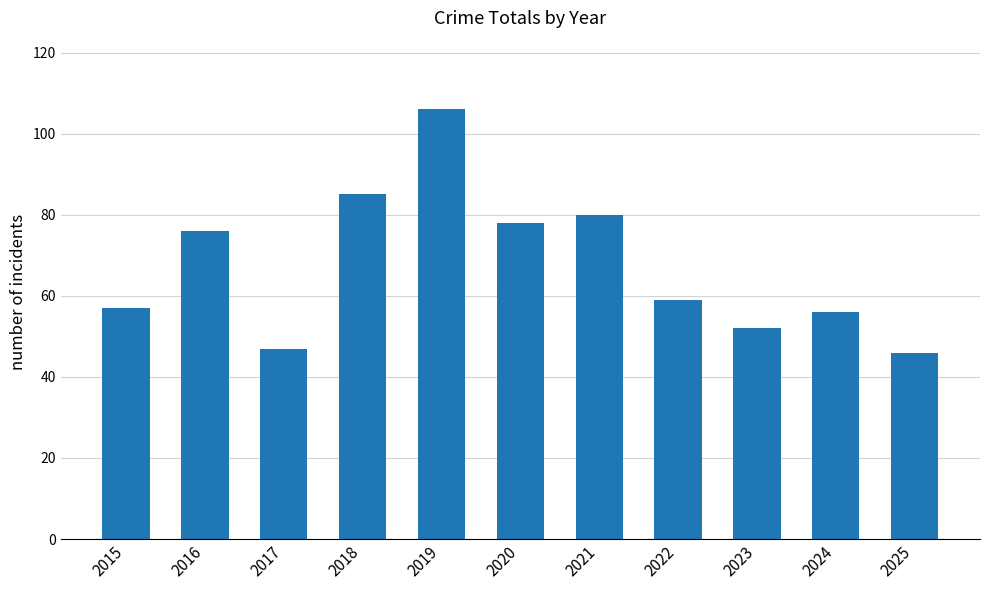

How many values are below 59?

5